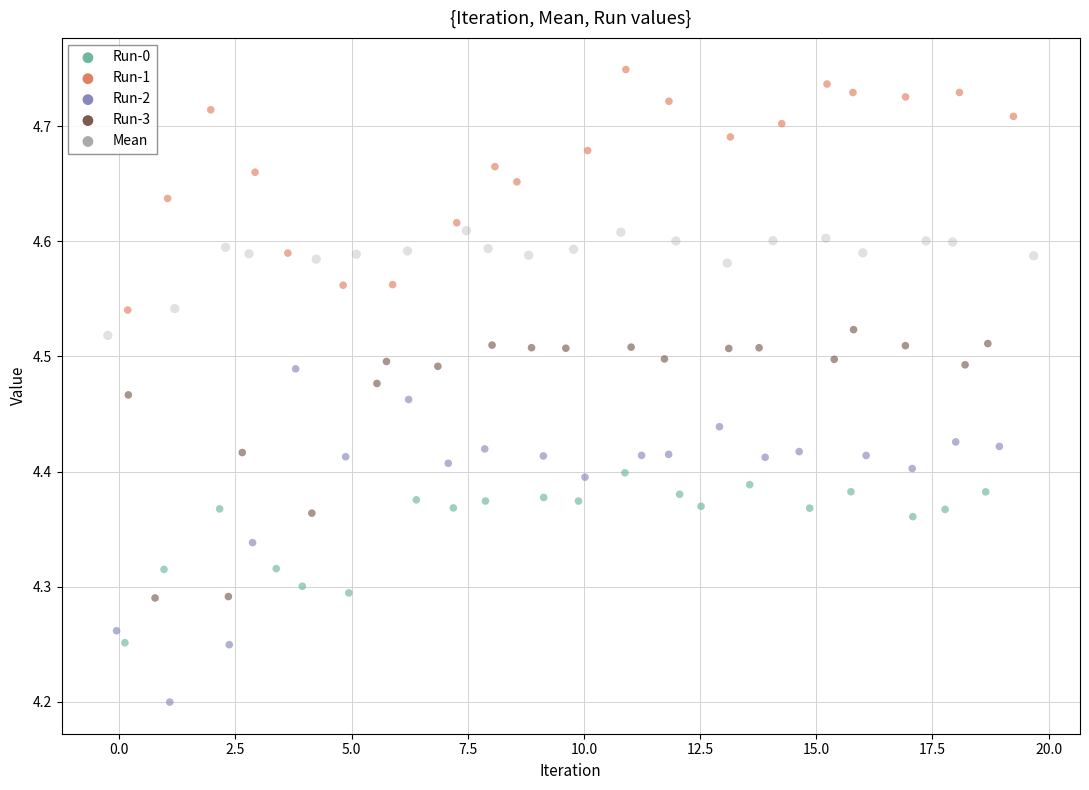

Which series has the largest Y range (max minus min)?

Run-2